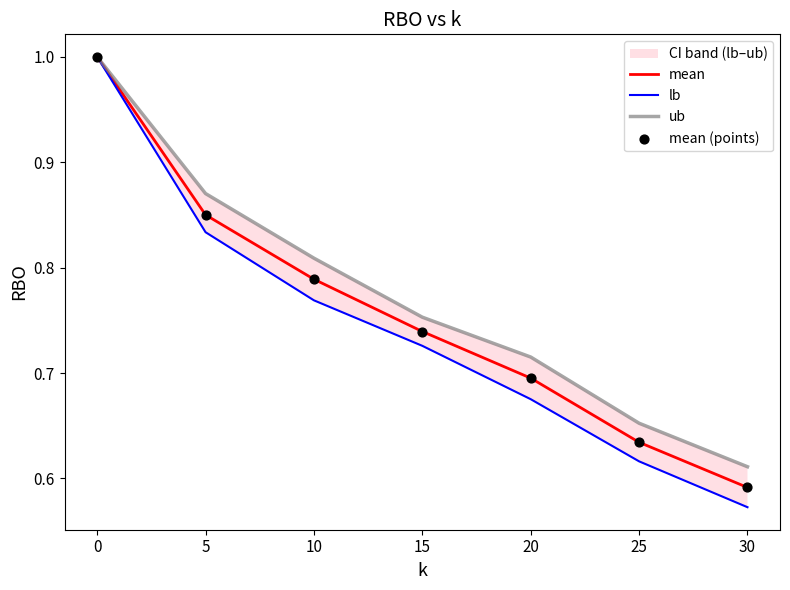

What is the highest value of the mean series?

1.0